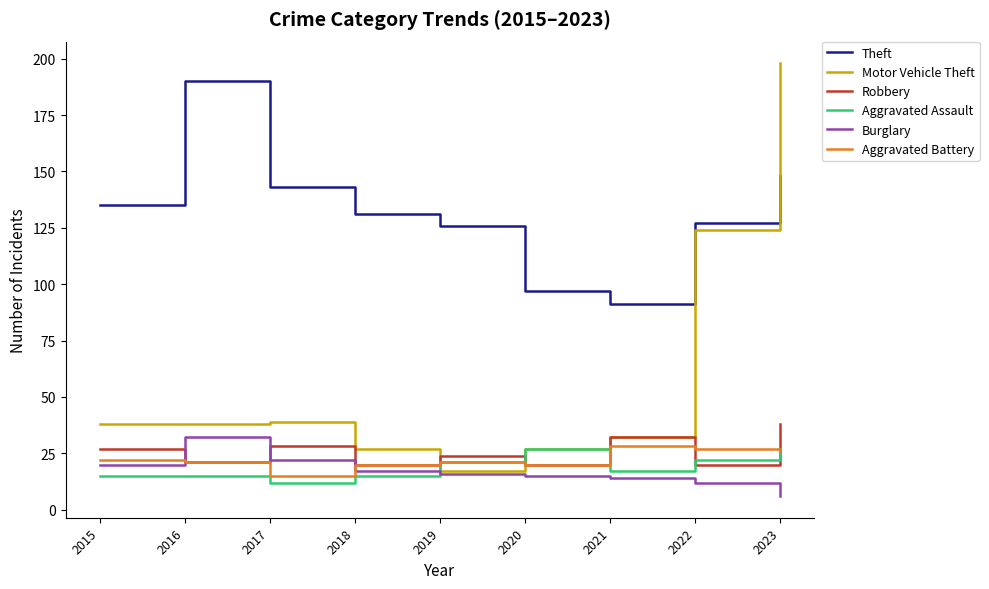

True or false: Robbery has more than 1 interior local peaks.

True